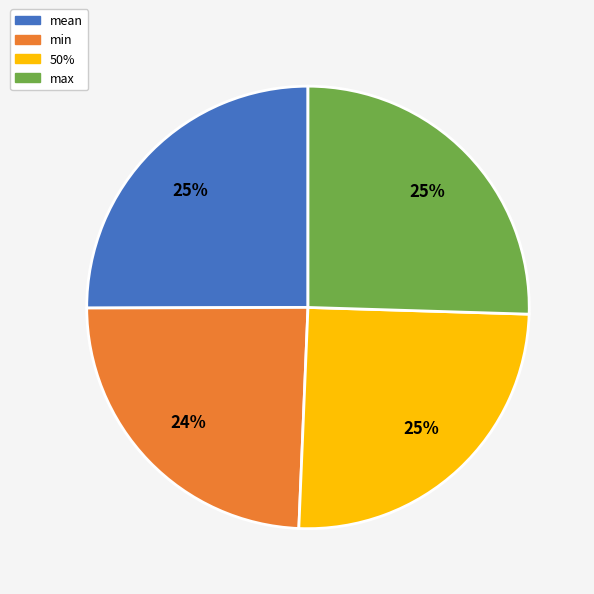

To the nearest percent, what is the difference between the largest and smallest slice percentages?

1%